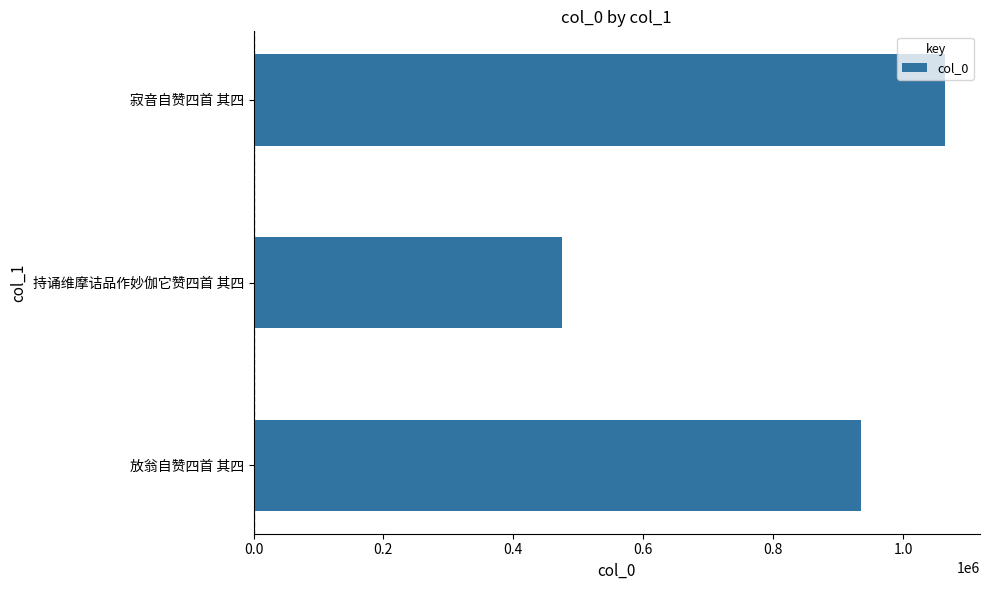

What is the change in value from 放翁自赞四首 其四 to 持诵维摩诘品作妙伽它赞四首 其四?

-460993